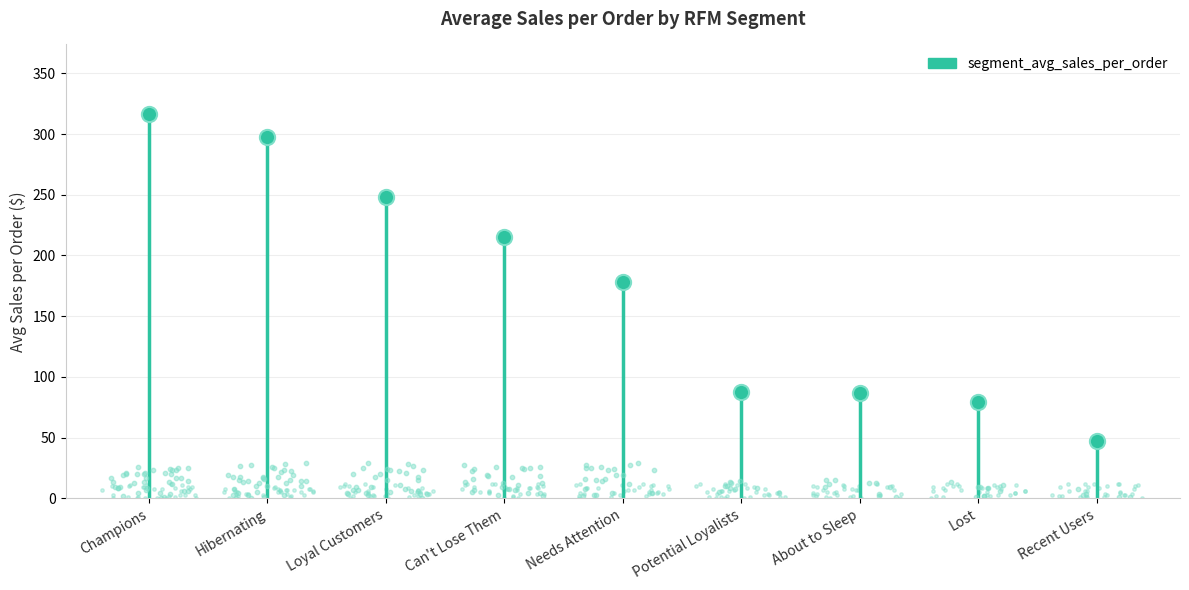

What is the change in value from Can't Lose Them to About to Sleep?

-128.5